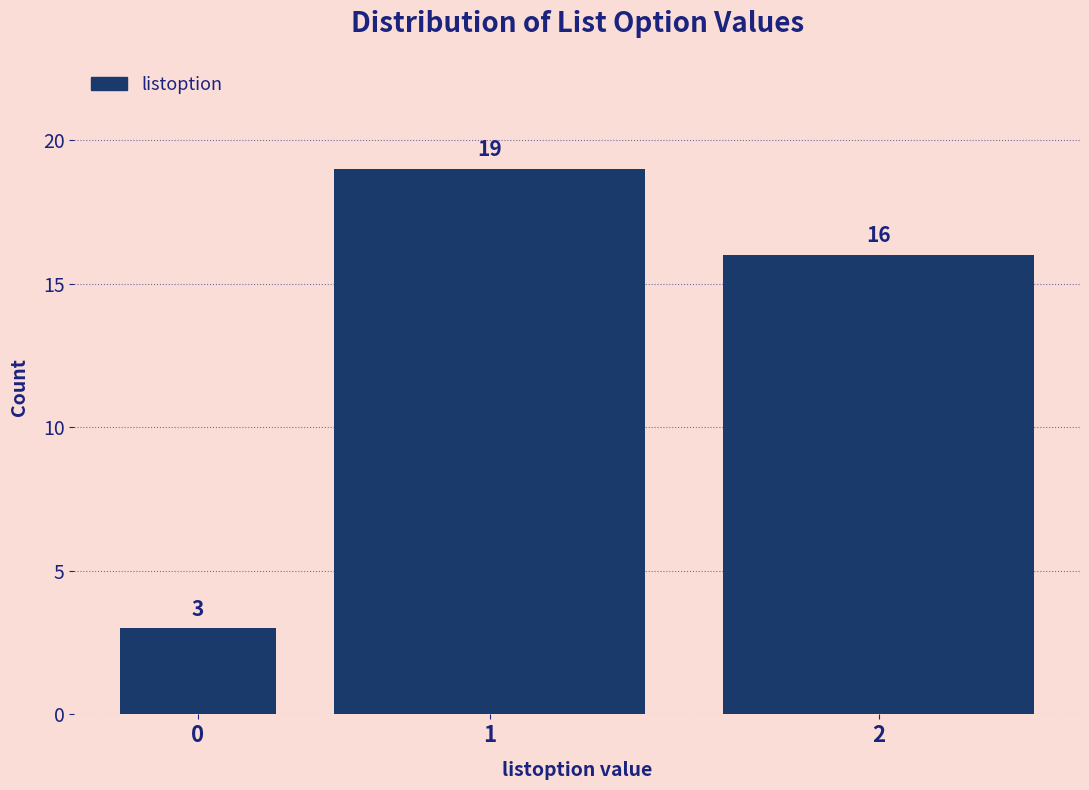

Reading left to right, extract all data points from this chart.

0=3	1=19	2=16